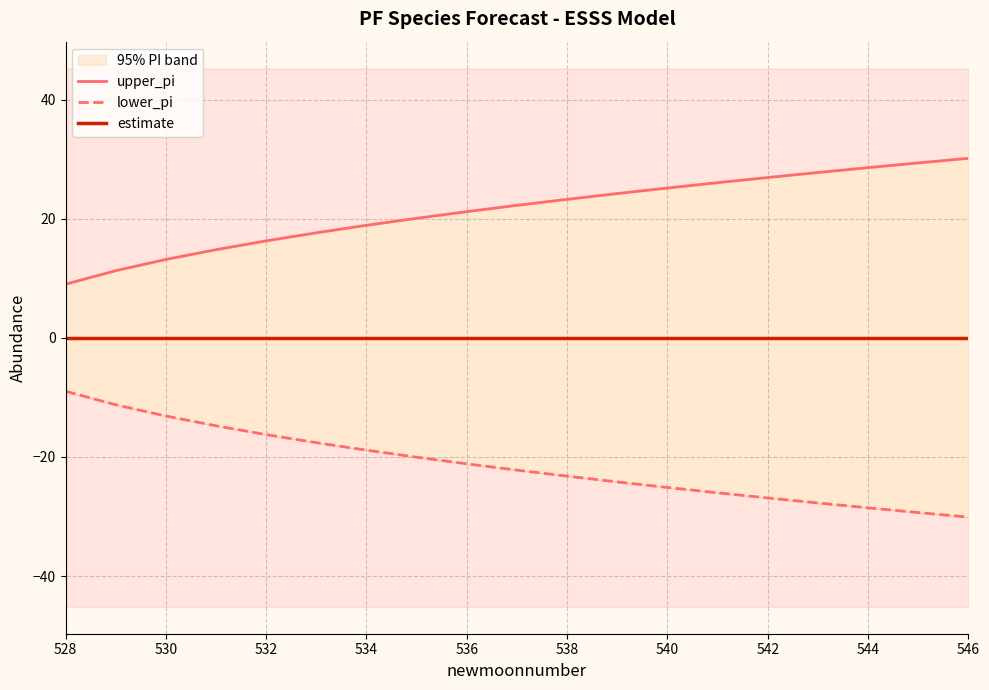

True or false: estimate has a value of 0.0 at 536.

True